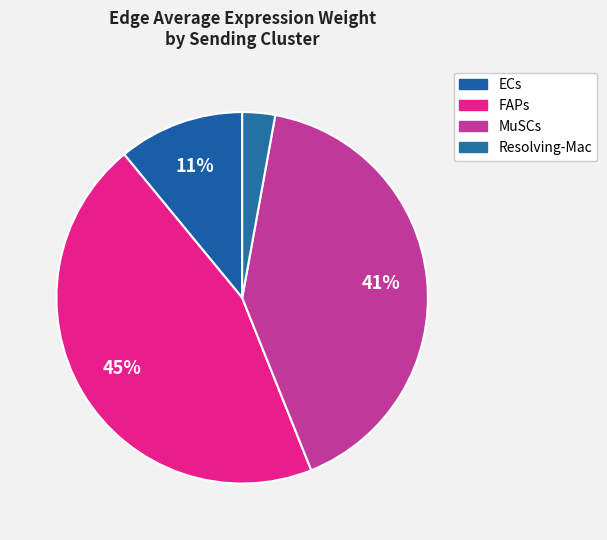

How many slices are in this pie chart?

4